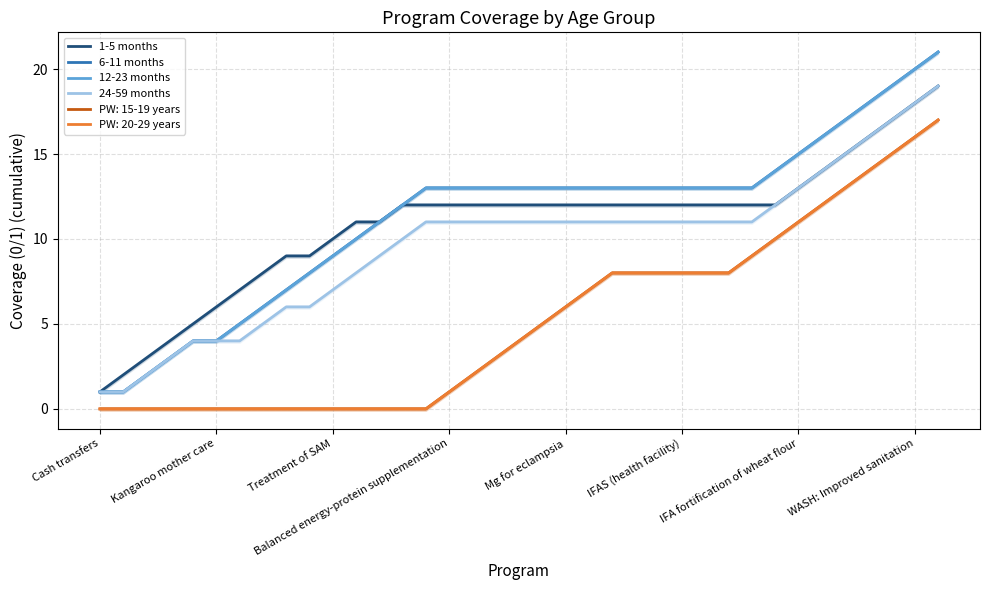

What is the minimum value for 12-23 months?

1